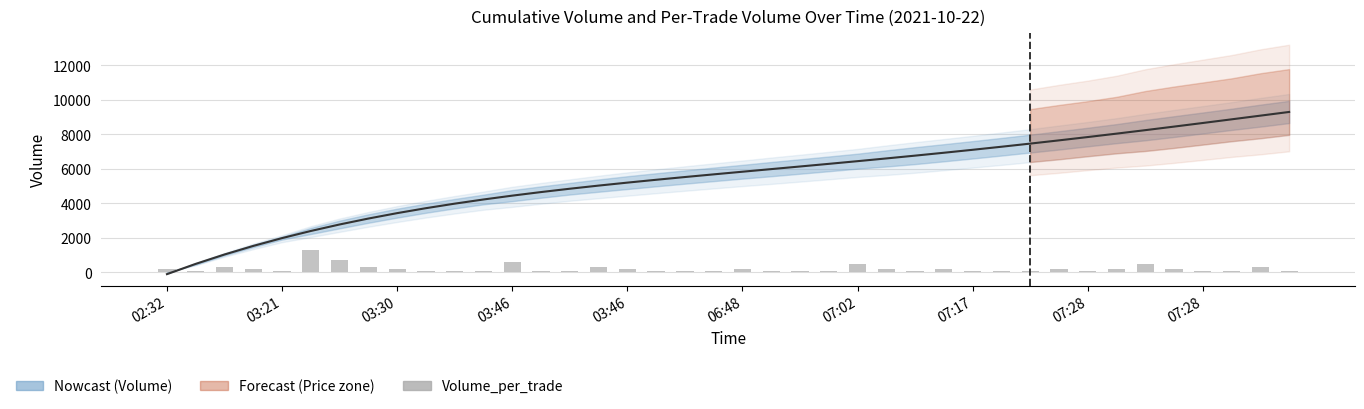

What is the smallest value displayed?

100